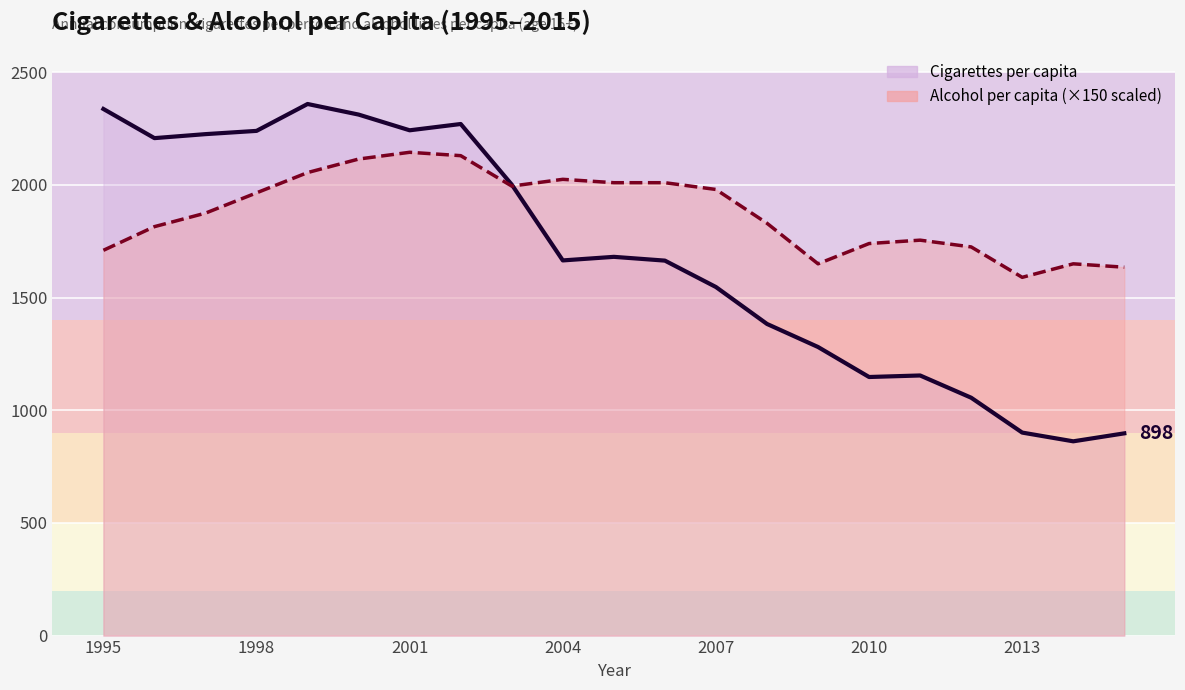

How many times do Alcohol(Litres) per capita over 15 and Cigarettes cross each other?

1